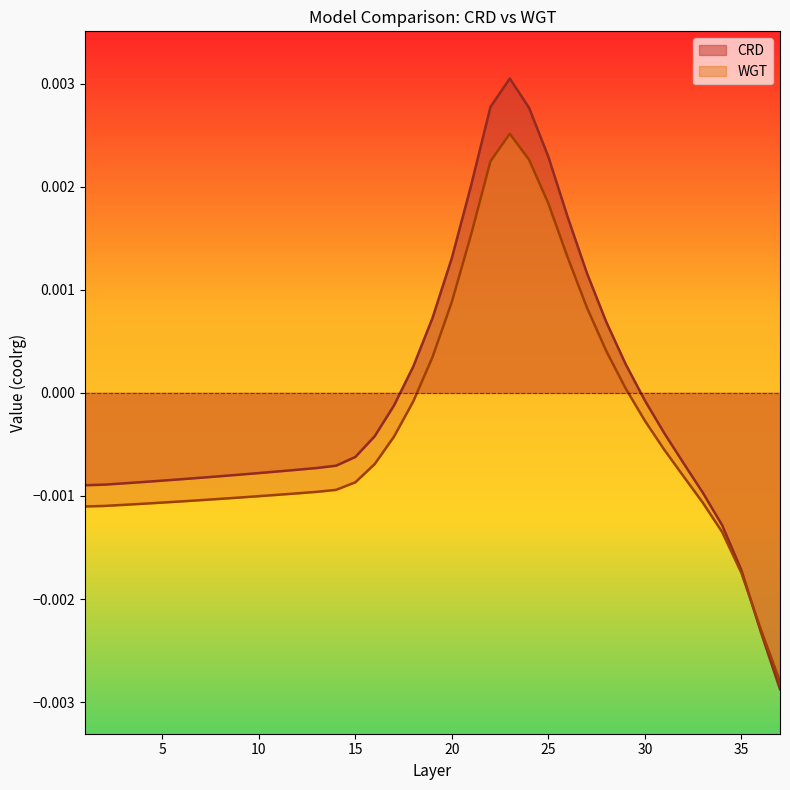

Which series has the largest range (max minus min)?

CRD